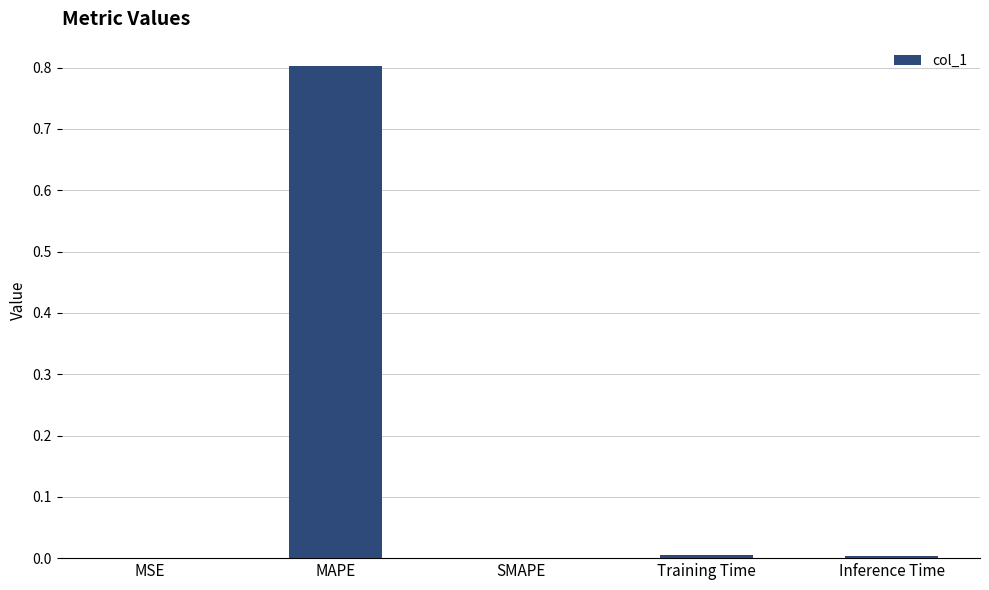

The value at SMAPE is 0.0. True or false?

True